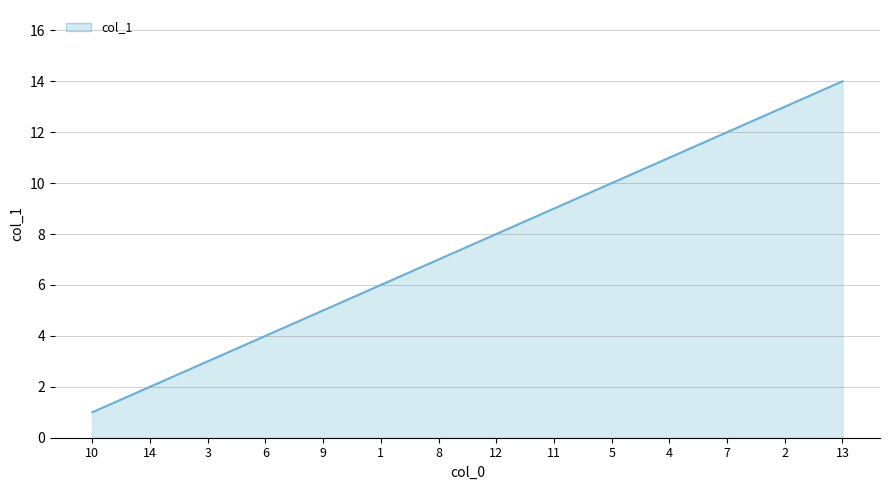

What is the sum of the values at 6 and 1?

10